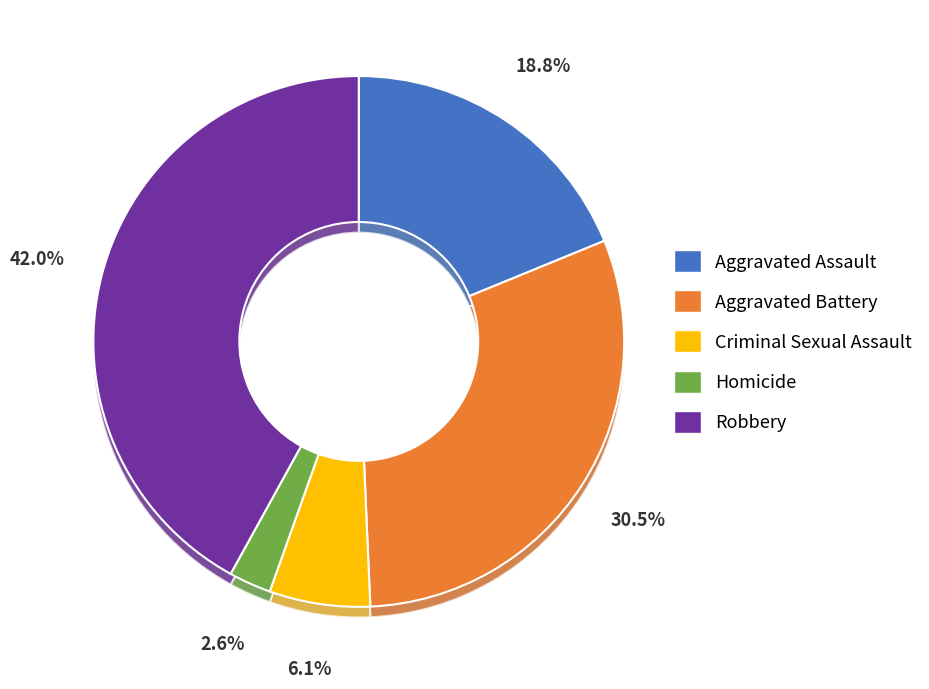

To the nearest percent, what portion does Robbery represent?

42%